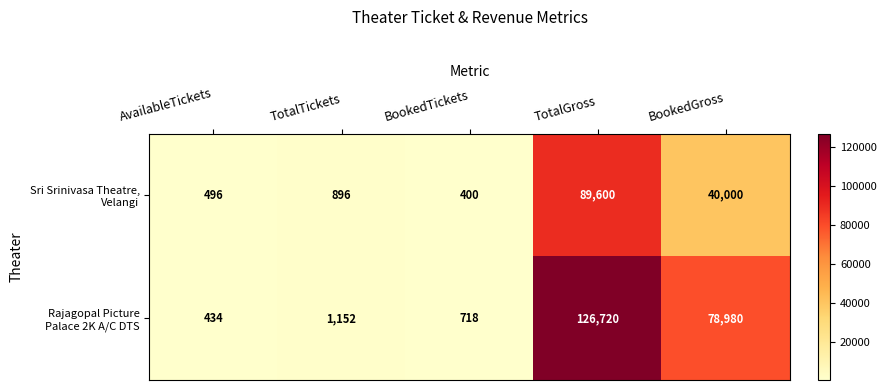

What is the difference between the highest and lowest values at AvailableTickets?

62